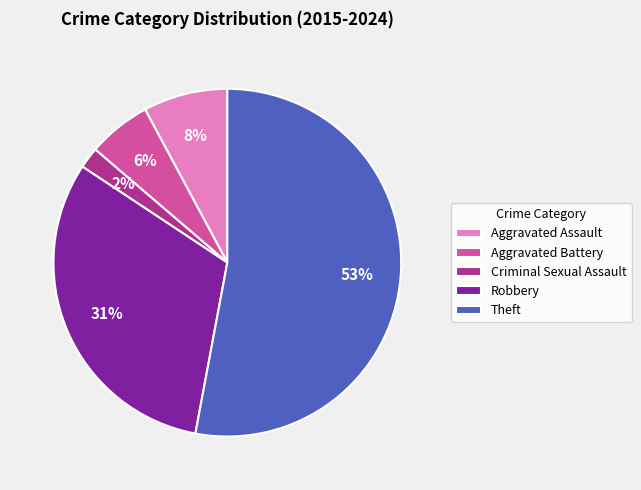

How many slices are in this pie chart?

5